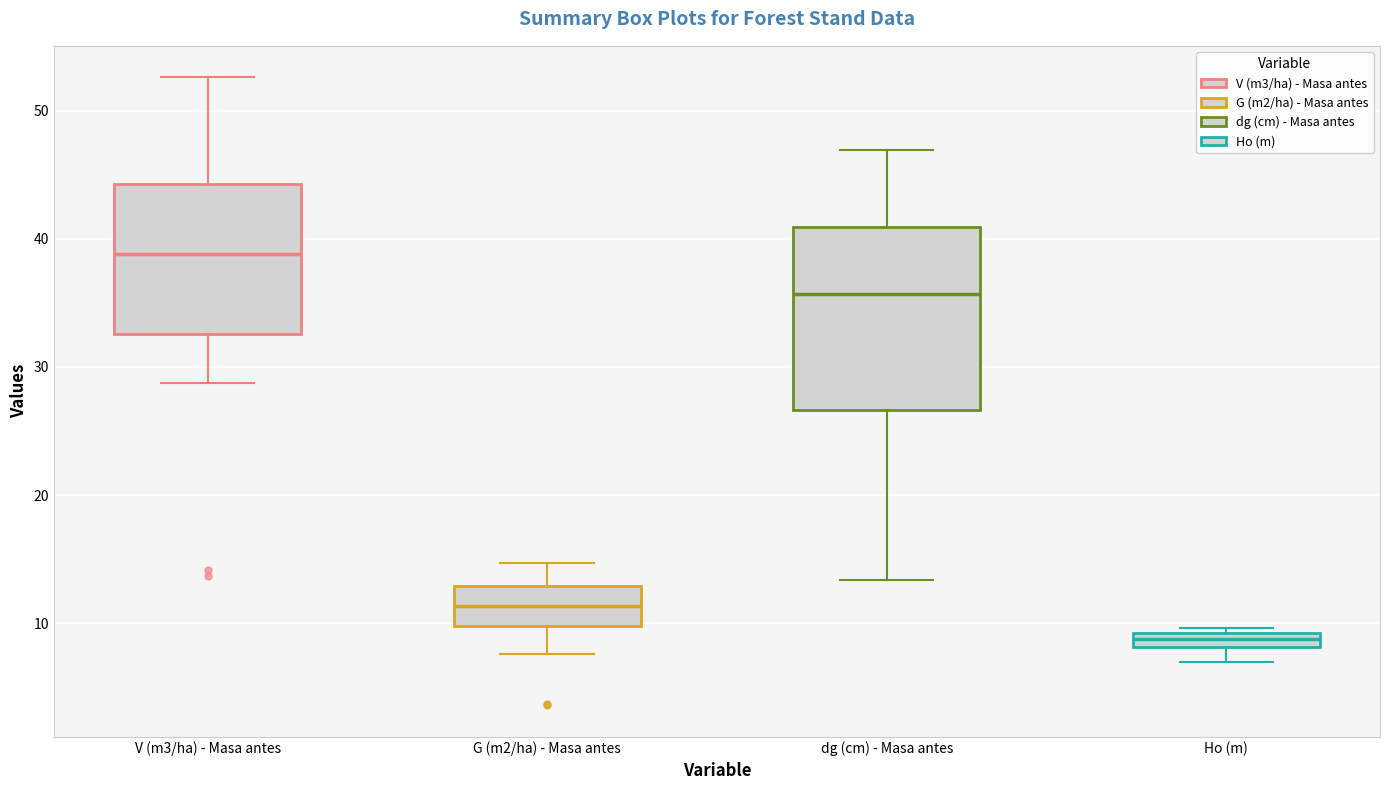

Where is the lower edge of the box for V (m3/ha) - Masa antes on the y-axis? The values are not printed on the chart, so give them approximately, as read against the axis.

33